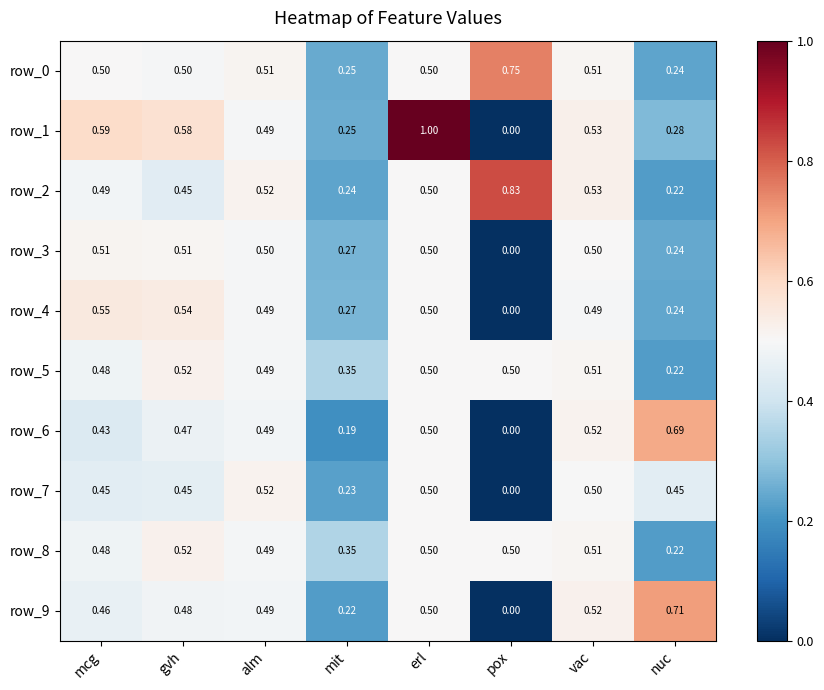

Which category has the highest value across all series?

erl